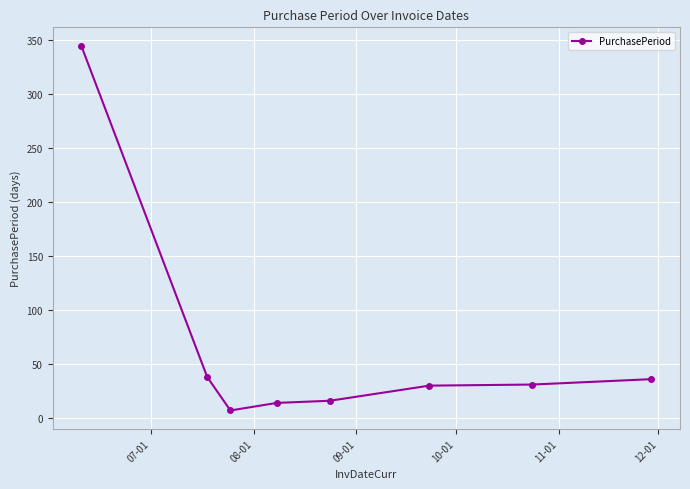

What is the average value?

65